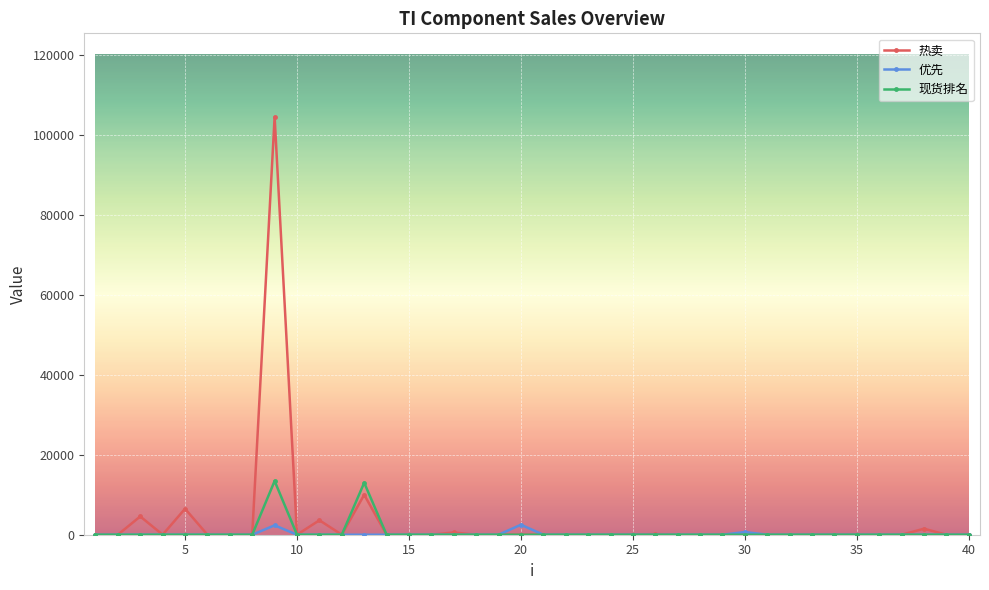

List the series in order of their peak value, lowest first.

优先, 现货排名, 热卖